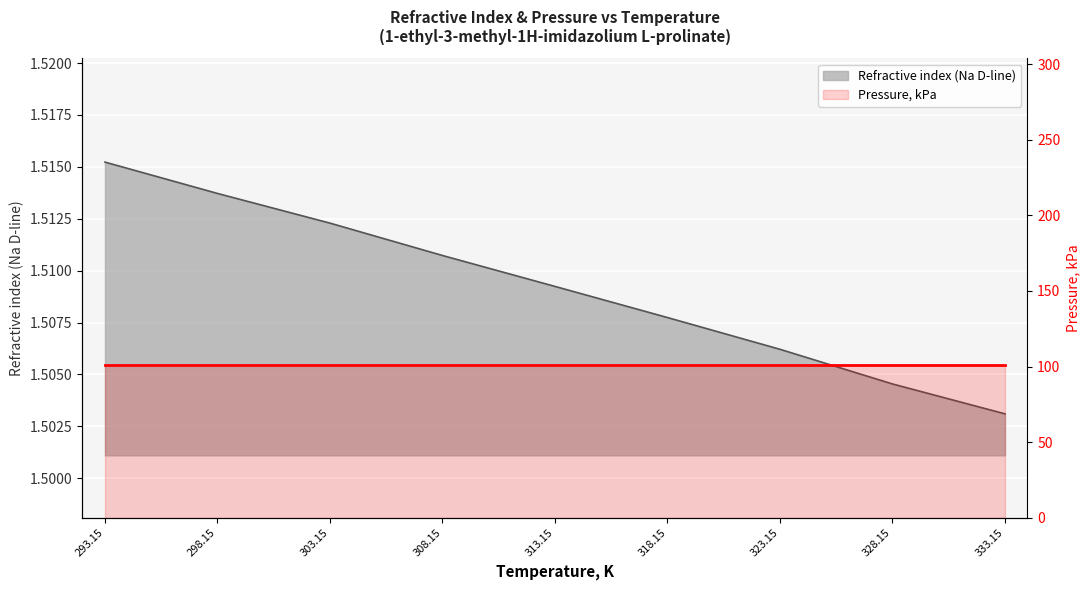

Which category has the lowest value across all series?

333.15